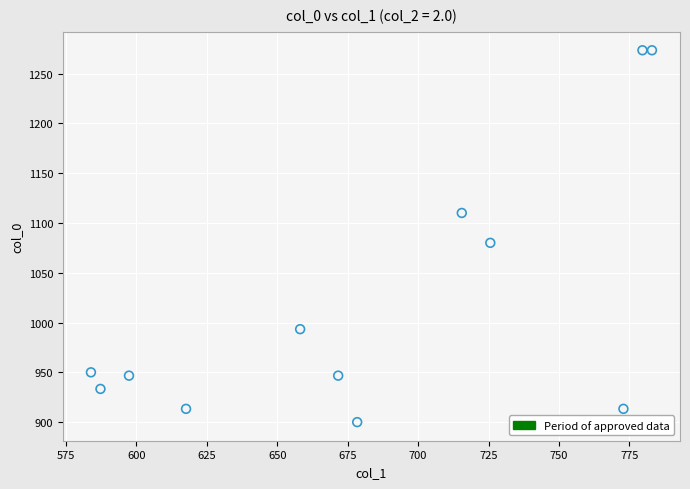

What is the average X value?

680.9